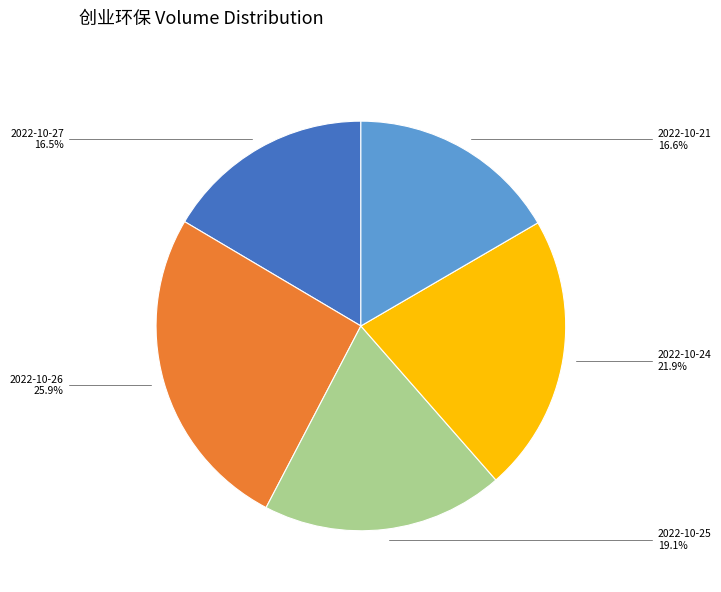

The 2022-10-26 slice represents 12% of the pie. True or false?

False